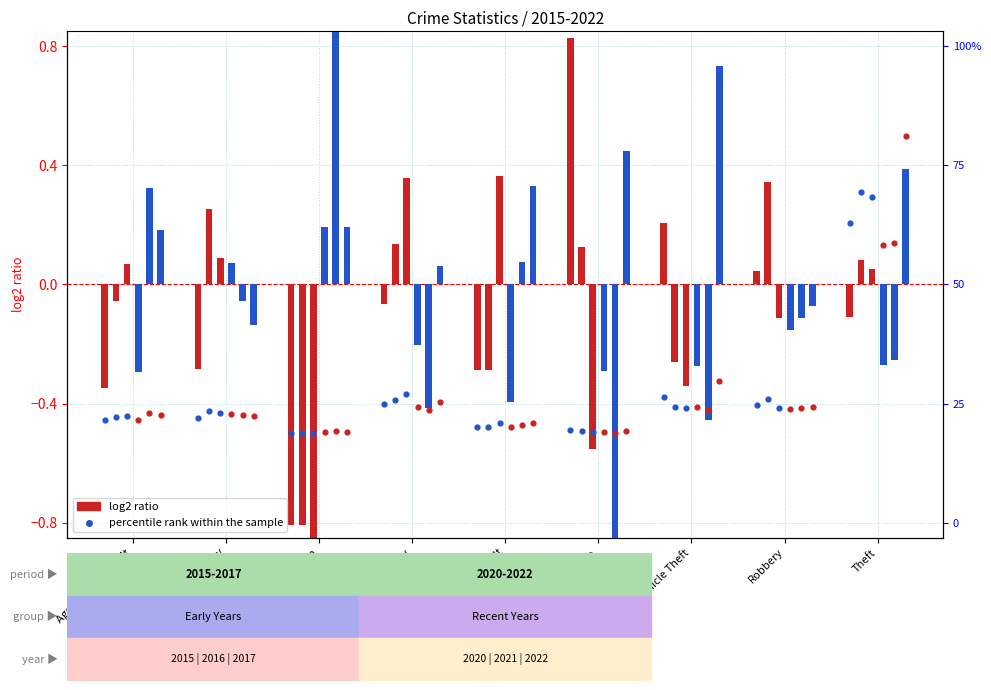

At which category is the sum across all series the highest?

Theft